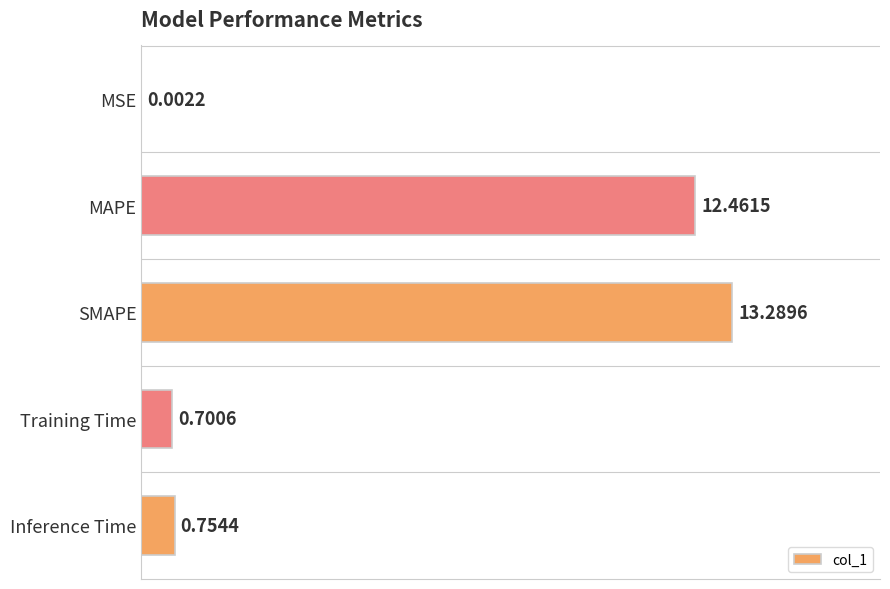

What is the sum of the values at MSE and SMAPE?

13.3